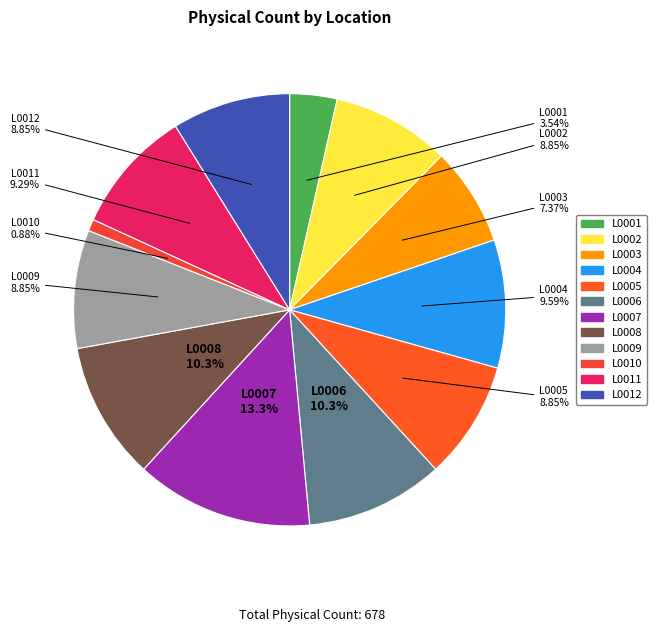

To the nearest percent, what is the average slice percentage?

8%